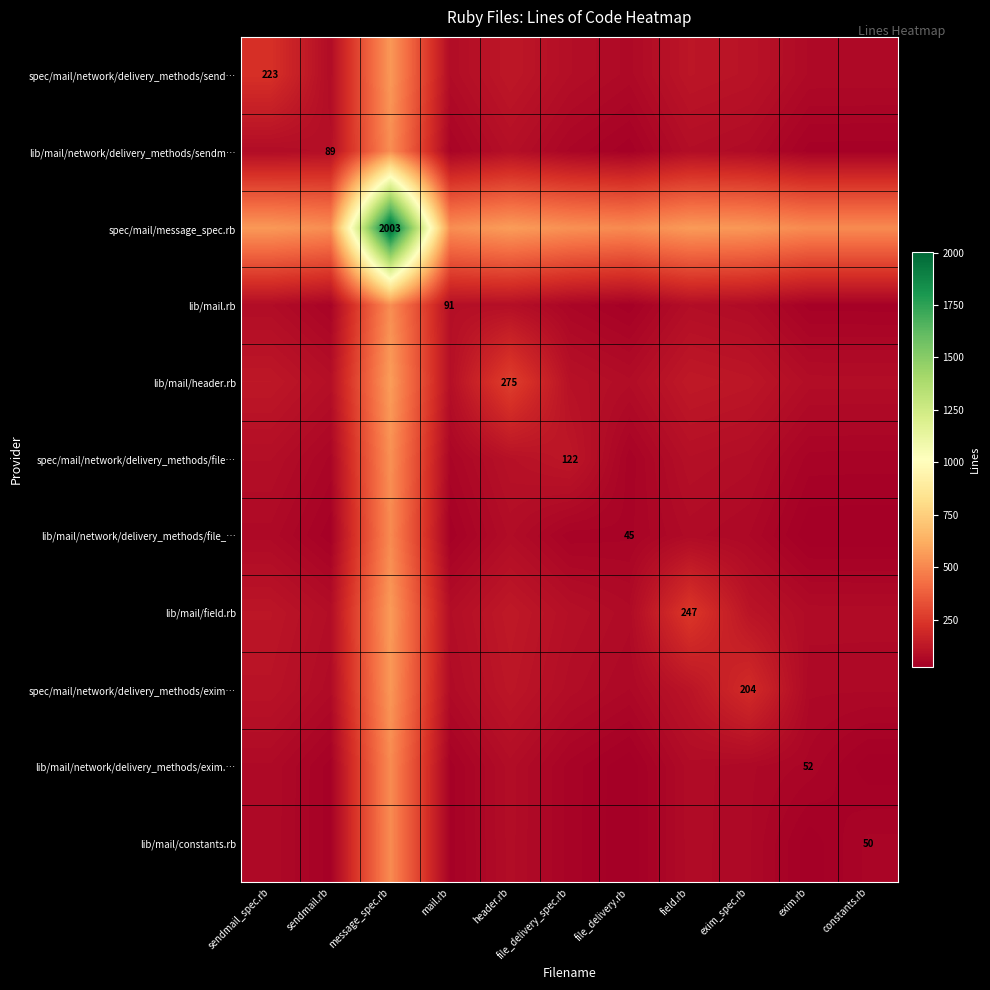

Which series changed the most between message_spec.rb and mail.rb?

spec/mail/message_spec.rb